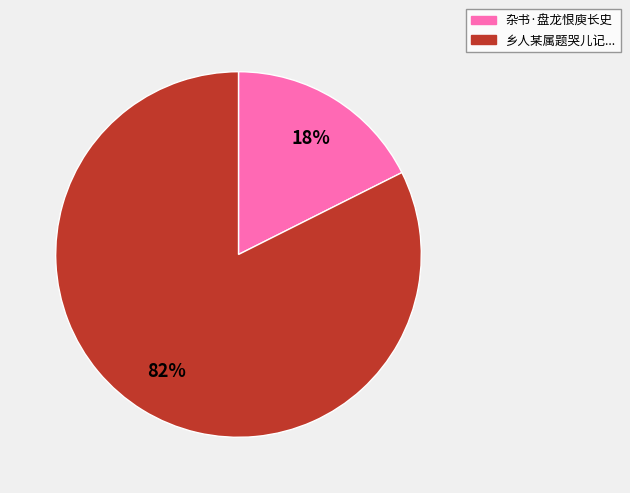

Is there a majority slice in this chart?

Yes